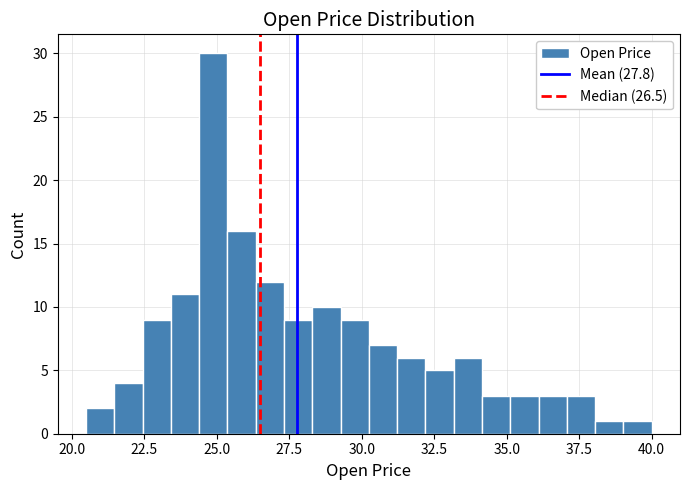

Read against the x-axis, roughly where is the centre of the tallest bar?

25.0